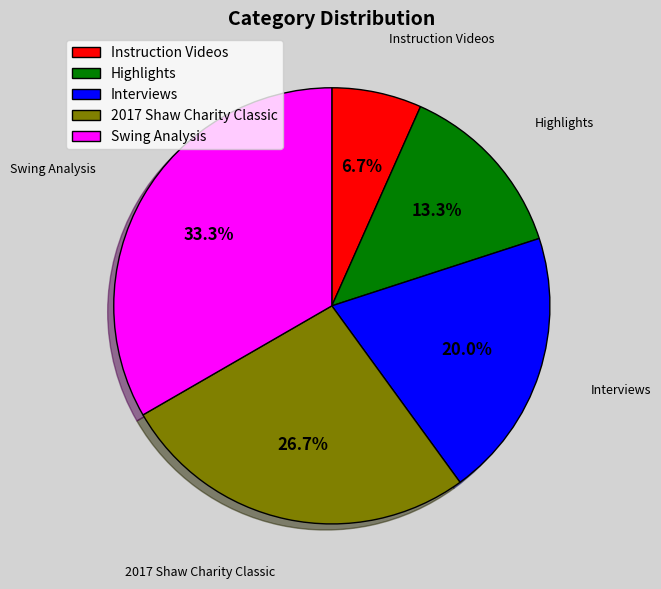

What is the smallest slice in the pie chart?

Instruction Videos